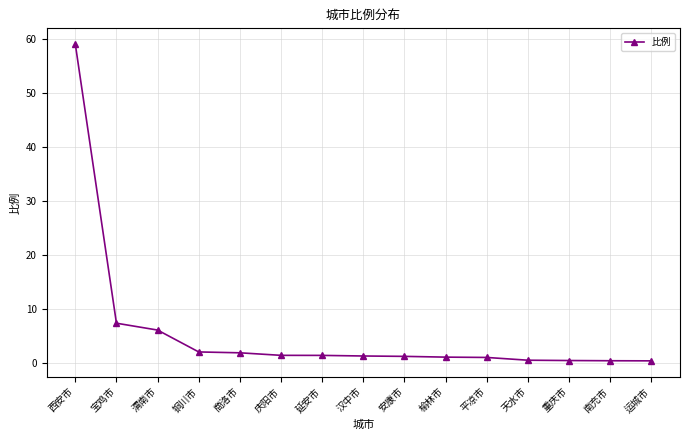

The chart shows a value of 6.1 at 渭南市. True or false?

True